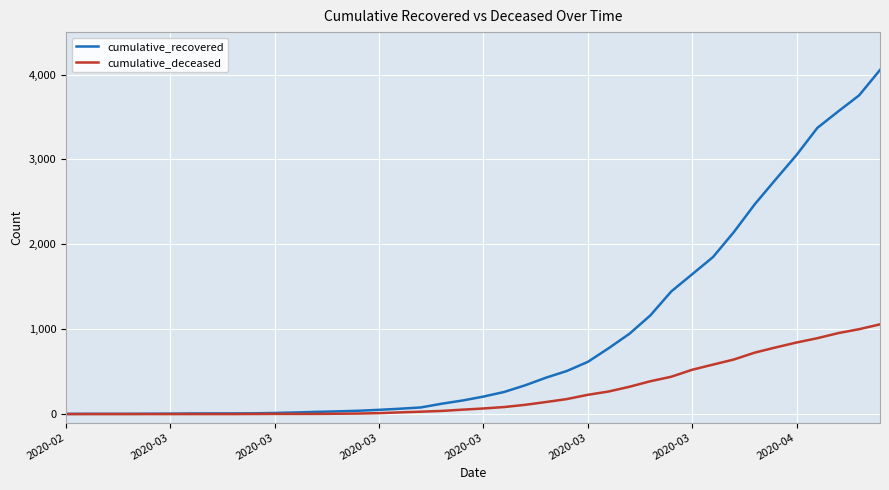

Count the number of data series in this chart.

2